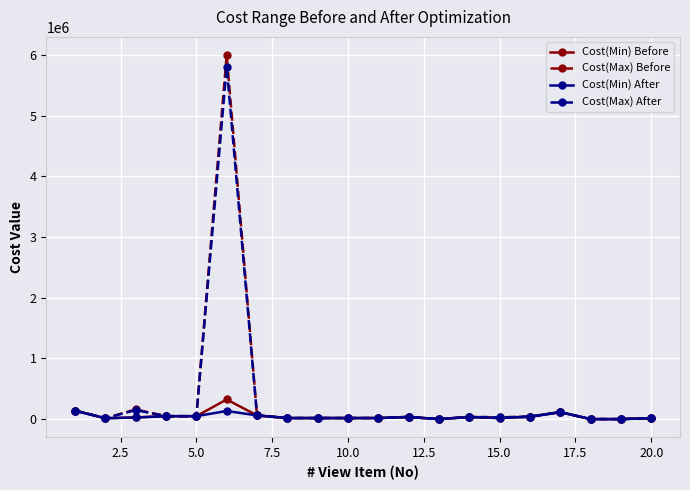

What is the maximum value shown in the chart?

5999286